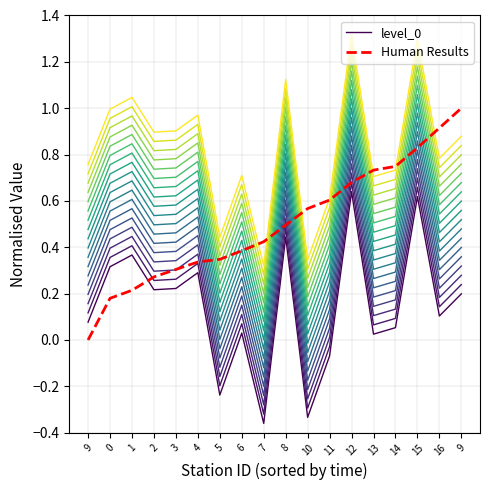

What is the highest value of the level_0 series?

0.6